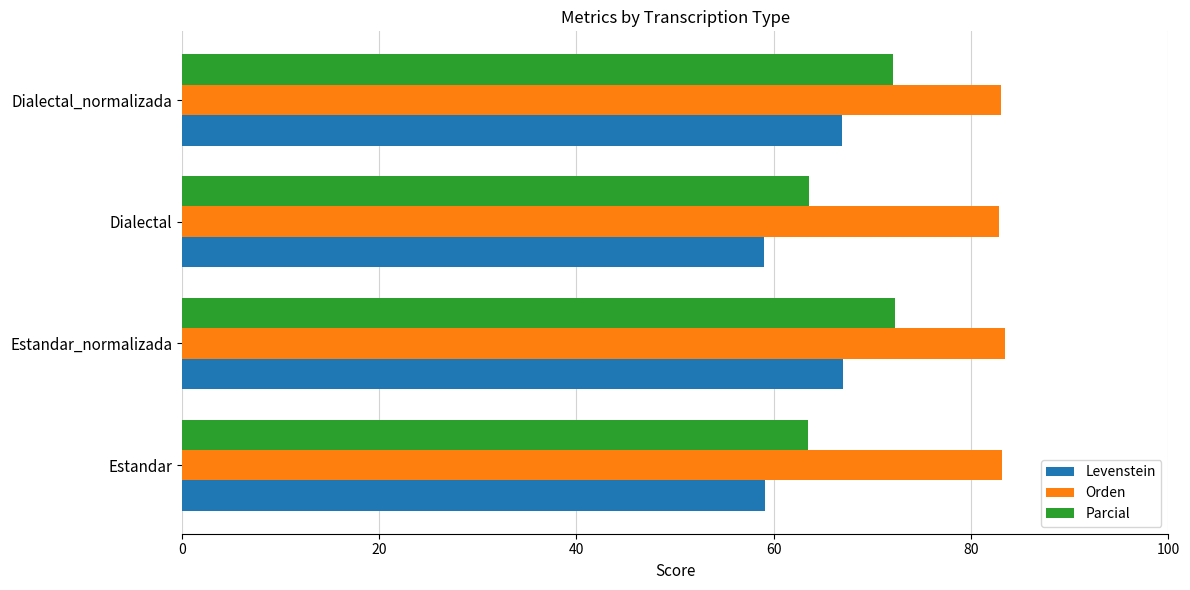

Rank the series at Dialectal from lowest to highest value.

Levenstein, Parcial, Orden